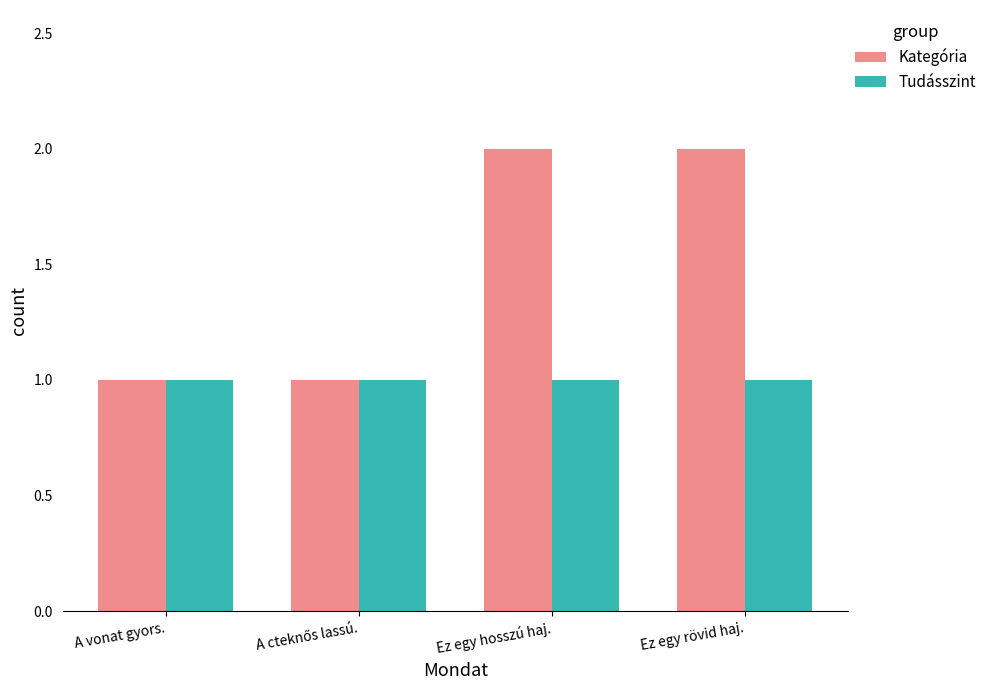

Which series has the widest spread of values?

Kategória